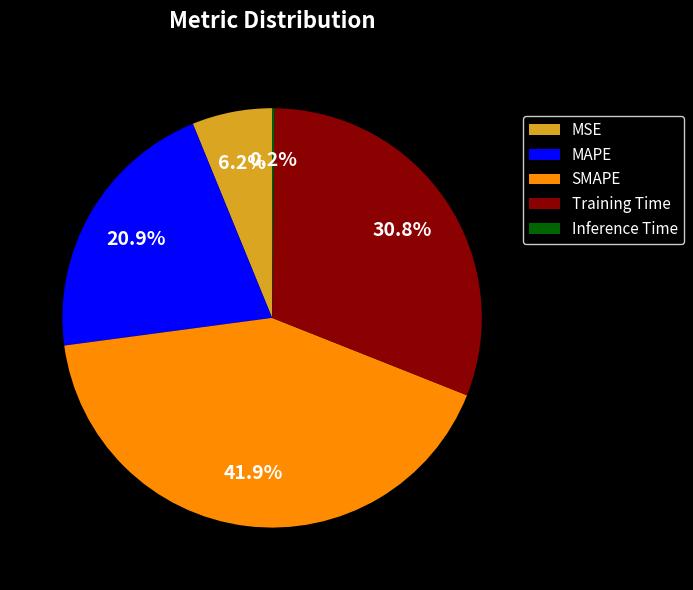

Does Training Time represent more than half of the total?

No